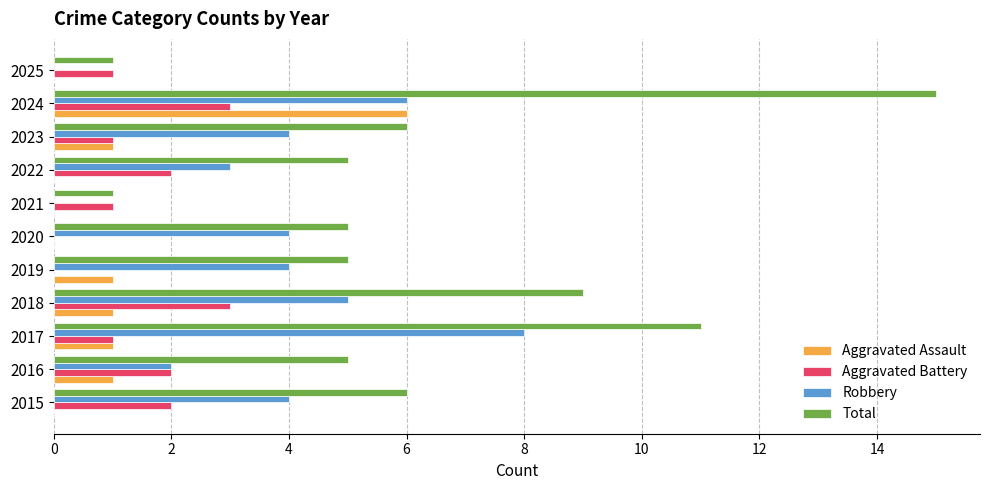

Read the Robbery value at 2017.

8